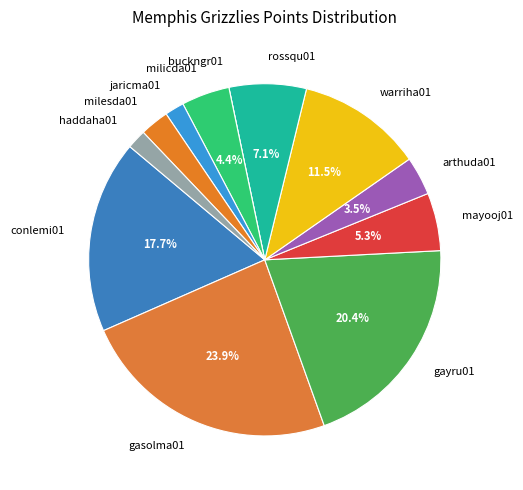

What percentage is the mayooj01 slice, to the nearest percent?

5%